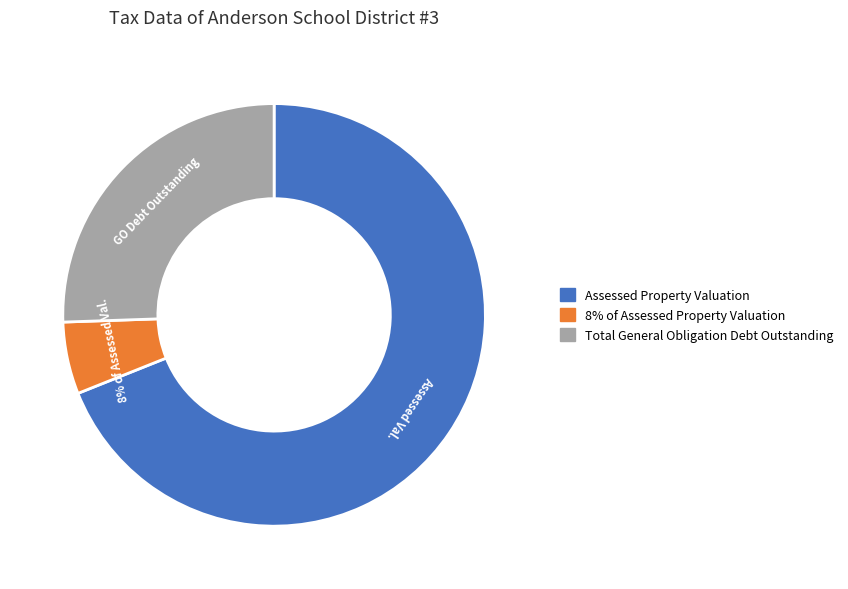

Approximately how many times larger is the value at Assessed Property Valuation compared to Total General Obligation Debt Outstanding?

2.7